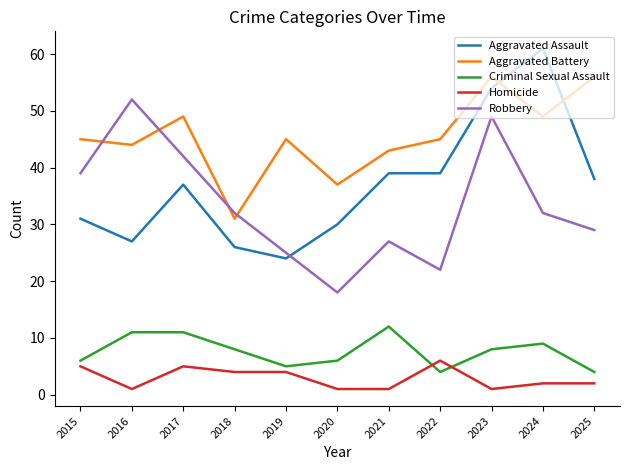

Which series has the largest range (max minus min)?

Aggravated Assault